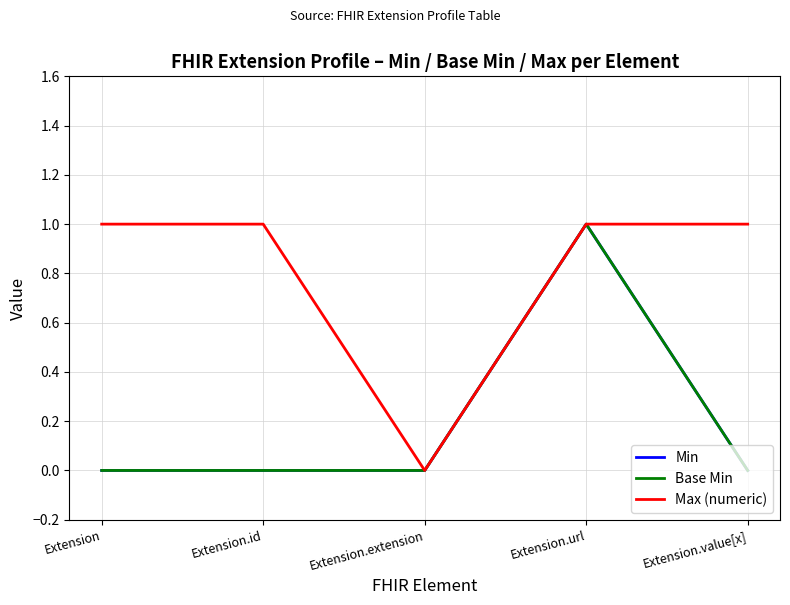

True or false: Max (numeric) and Min intersect in this chart.

False